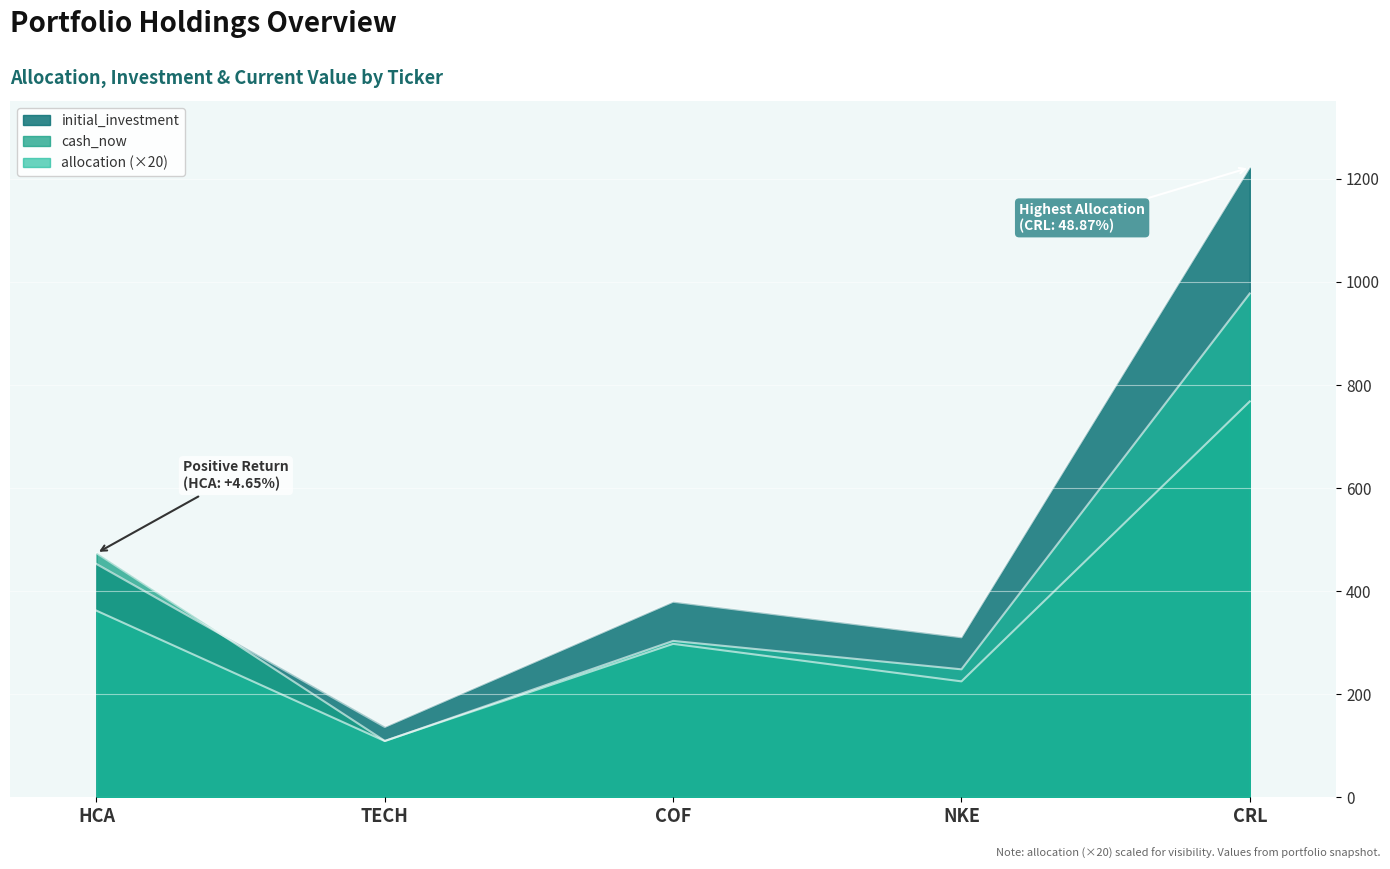

Between which two adjacent categories do allocation and cash_now first intersect?

TECH and COF